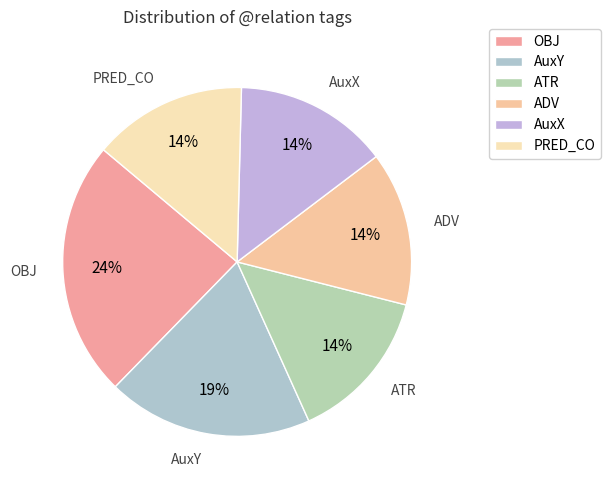

To the nearest percent, what is the difference between the AuxX and OBJ slice percentages?

10%